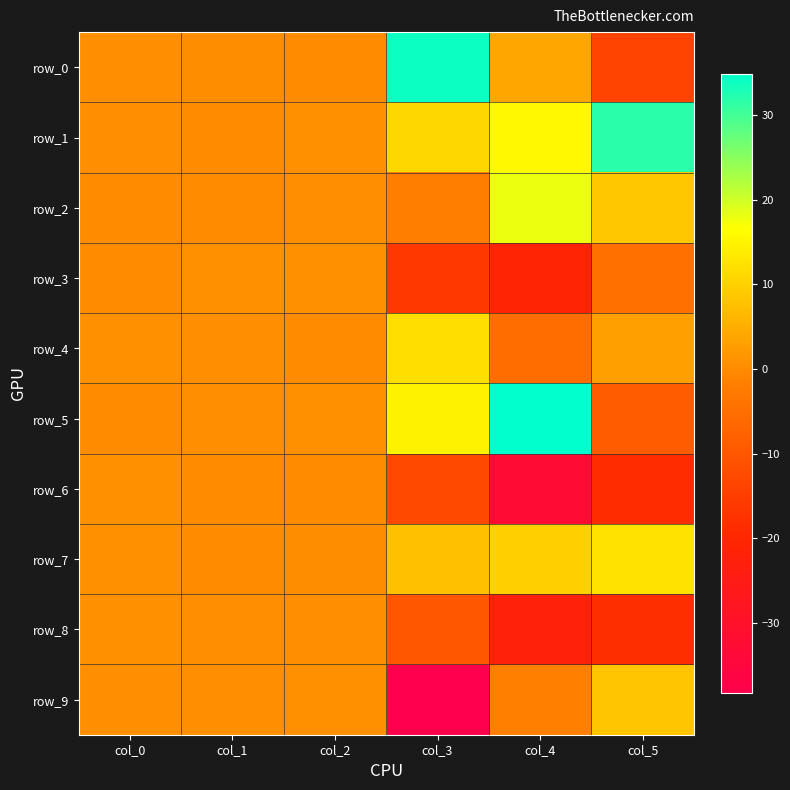

Which category has the highest value across all series?

col_4